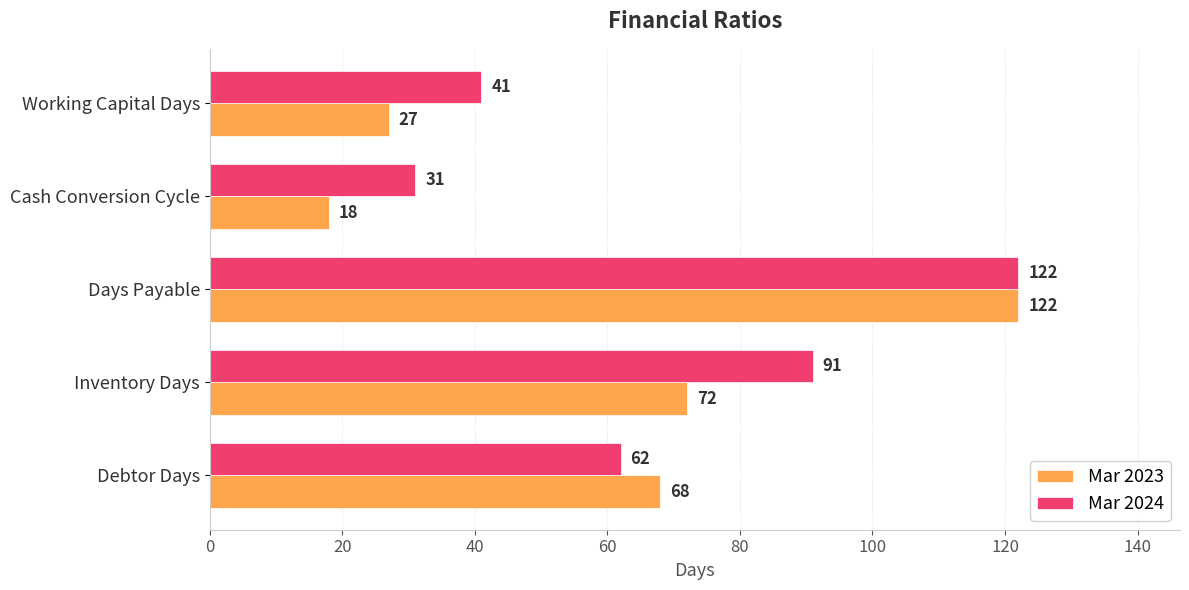

At which category is the sum across all series the highest?

Days Payable